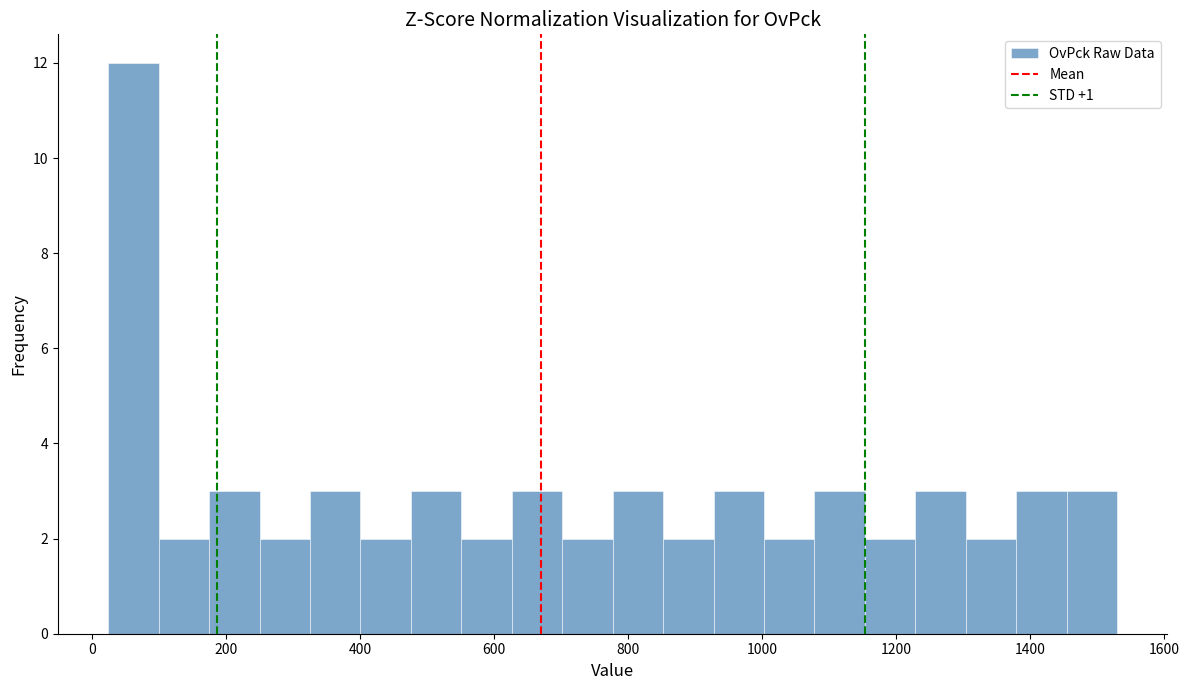

Around what value on the x-axis is the tallest bar? Give the approximate position of its centre, as read against the axis.

60